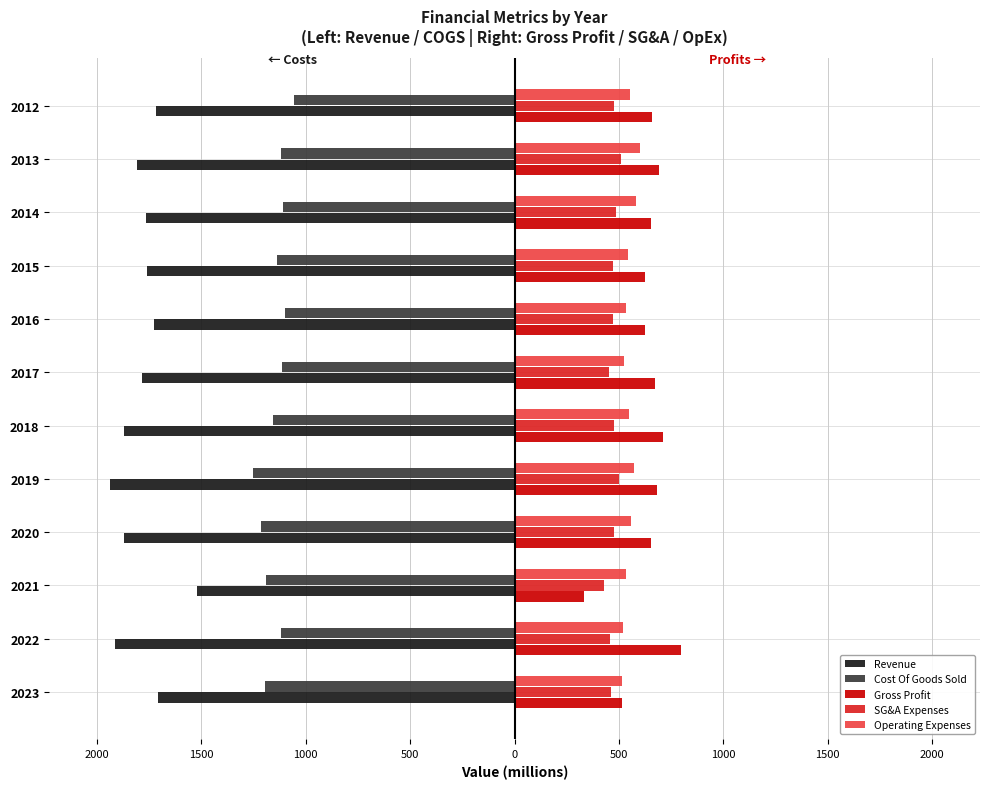

Reading right to left, what are all the values shown in this chart?

Revenue: -1715.9	-1809.5	-1765.8	-1761.3	-1725.8	-1785.3	-1870.3	-1938.1	-1870.7	-1522.6	-1915.4	-1708.5
Cost Of Goods Sold: -1056.2	-1118.0	-1110.3	-1139.0	-1100.6	-1113.7	-1158.9	-1254.5	-1215.4	-1189.3	-1120.6	-1194.3
Gross Profit: 659.6	691.4	655.5	622.3	625.1	671.6	711.4	683.6	655.3	333.3	794.7	514.2
SG&A Expenses: 477.4	510.9	485.7	470.7	469.9	454.1	476.5	498.3	478.1	428.2	459.2	461.0
Operating Expenses: 554.2	601.7	579.2	542.3	535.1	524.2	549.8	572.3	558.9	533.2	519.1	515.7